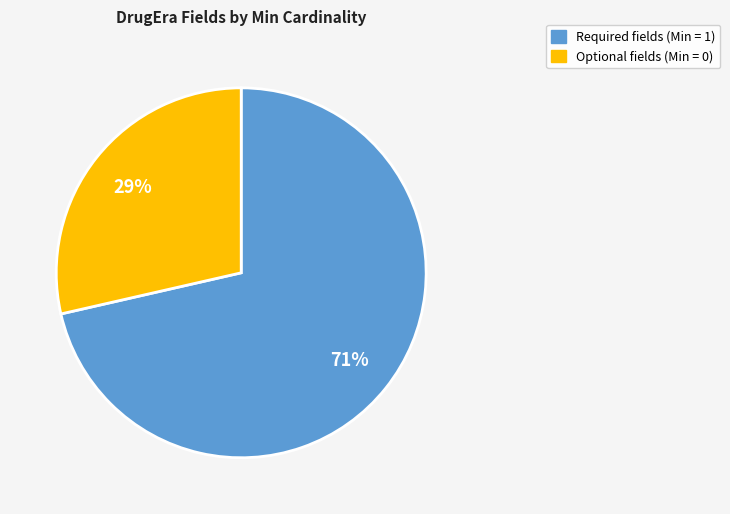

Is there a majority slice in this chart?

Yes